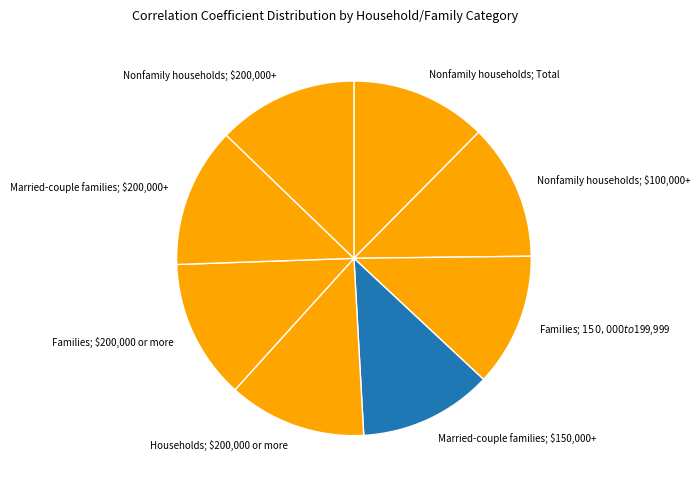

Does Families; $150,000 to $199,999 represent more than half of the total?

No